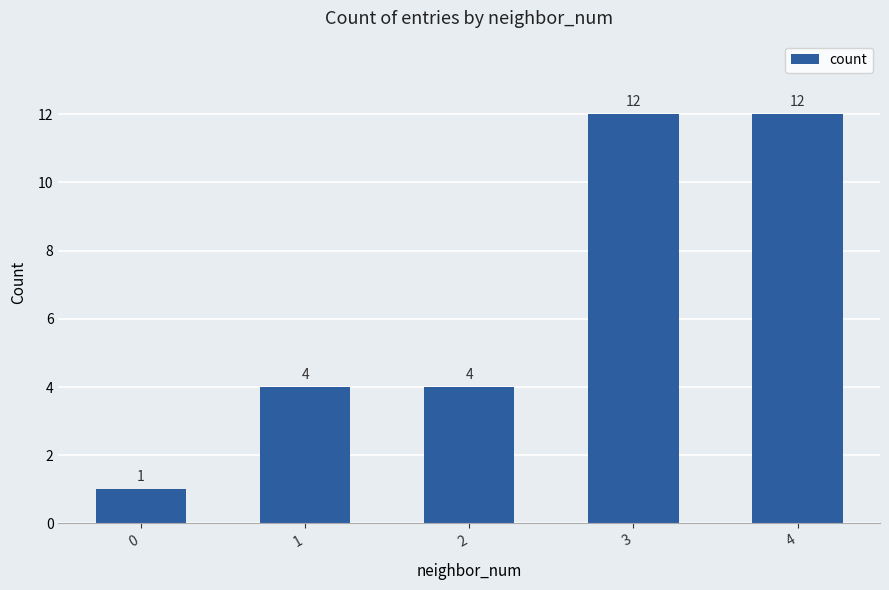

How many values are below 4?

1